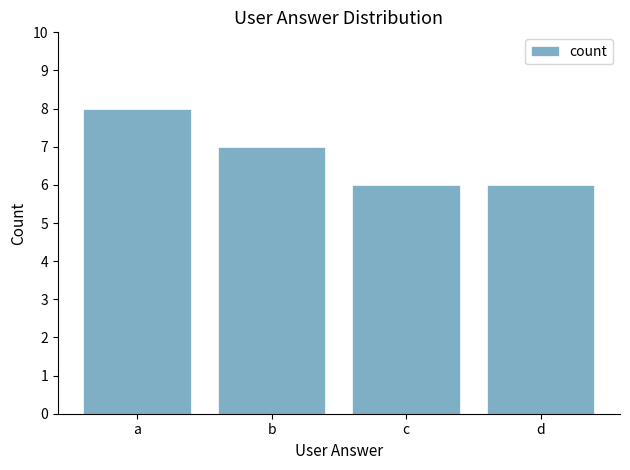

True or false: the data shows 8 at a.

True